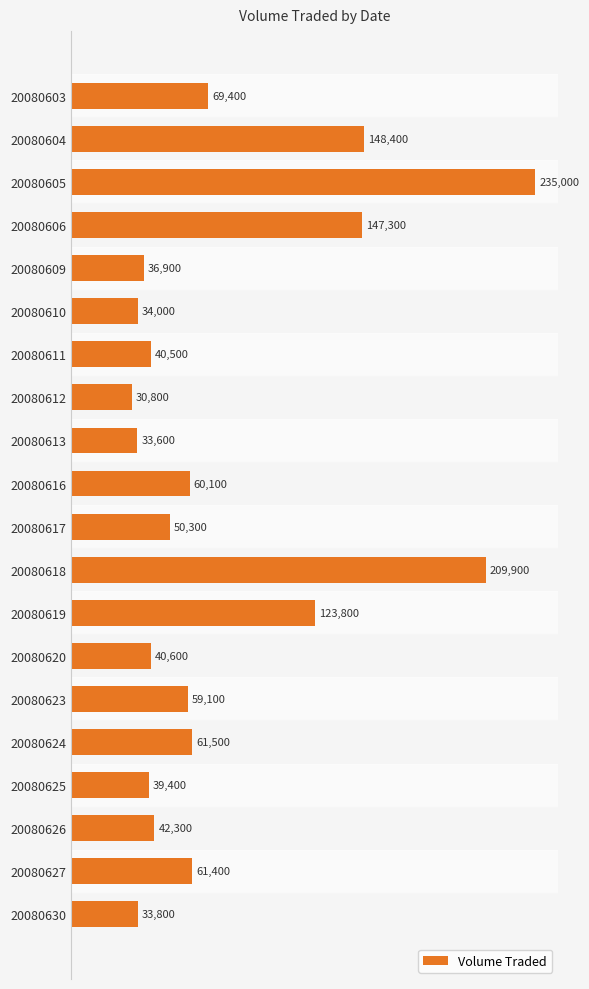

Reading top to bottom, transcribe all the data shown in this chart.

20080603=69400	20080604=148400	20080605=235000	20080606=147300	20080609=36900	20080610=34000	20080611=40500	20080612=30800	20080613=33600	20080616=60100	20080617=50300	20080618=209900	20080619=123800	20080620=40600	20080623=59100	20080624=61500	20080625=39400	20080626=42300	20080627=61400	20080630=33800